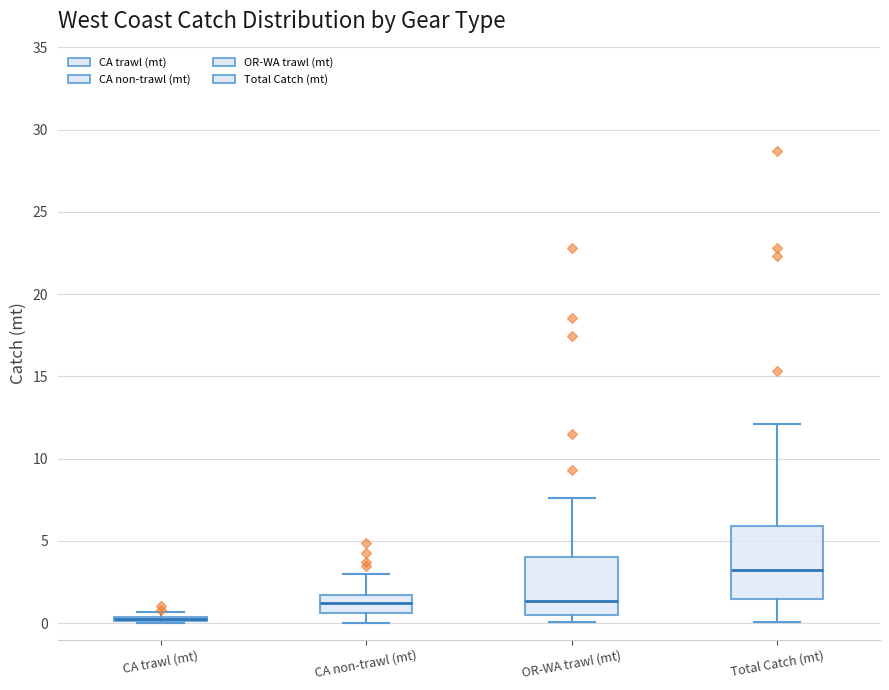

Which box is the tallest, from its lower edge to its upper edge?

Total Catch (mt)